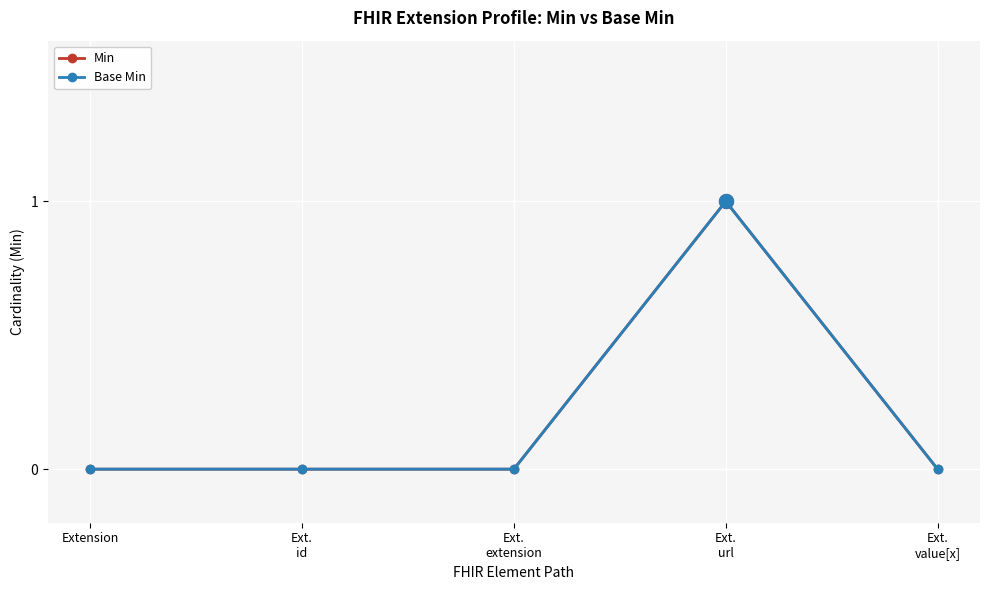

Is this an area chart (filled region under the line)?

No